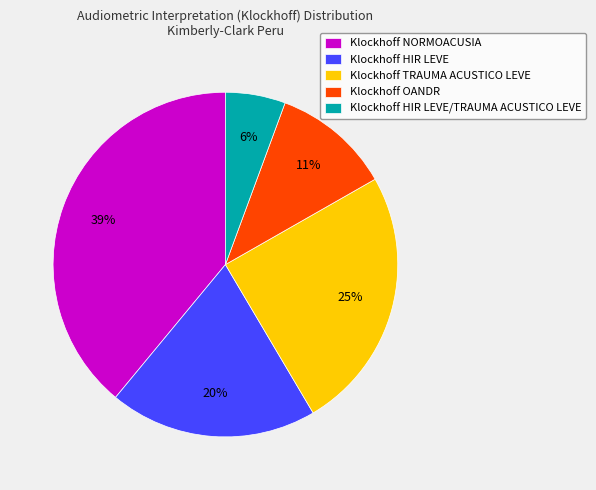

How many segments does this pie chart have?

5